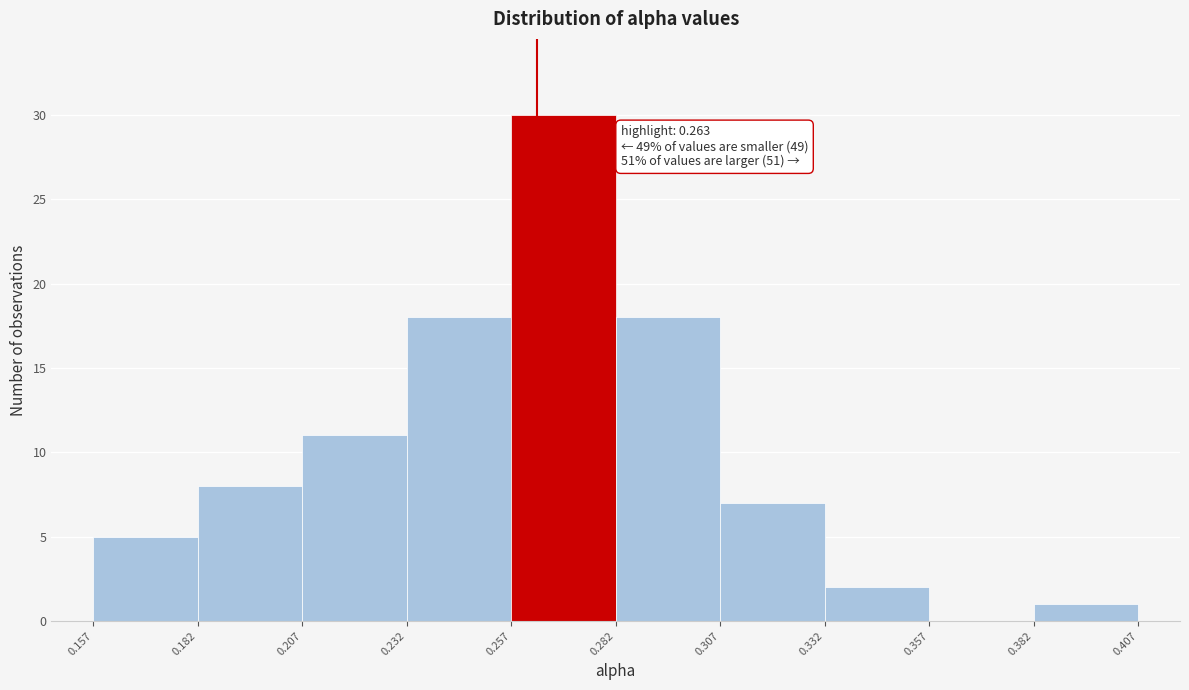

Over which range of the x-axis is the bar tallest?

0.257 to 0.282